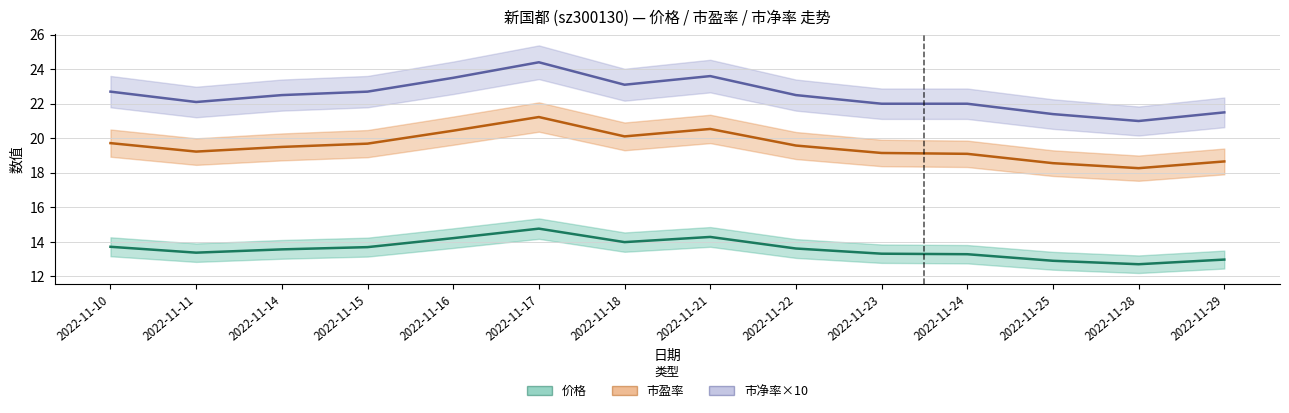

Is it true that 市盈率 equals 6.4 at 2022-11-29?

False